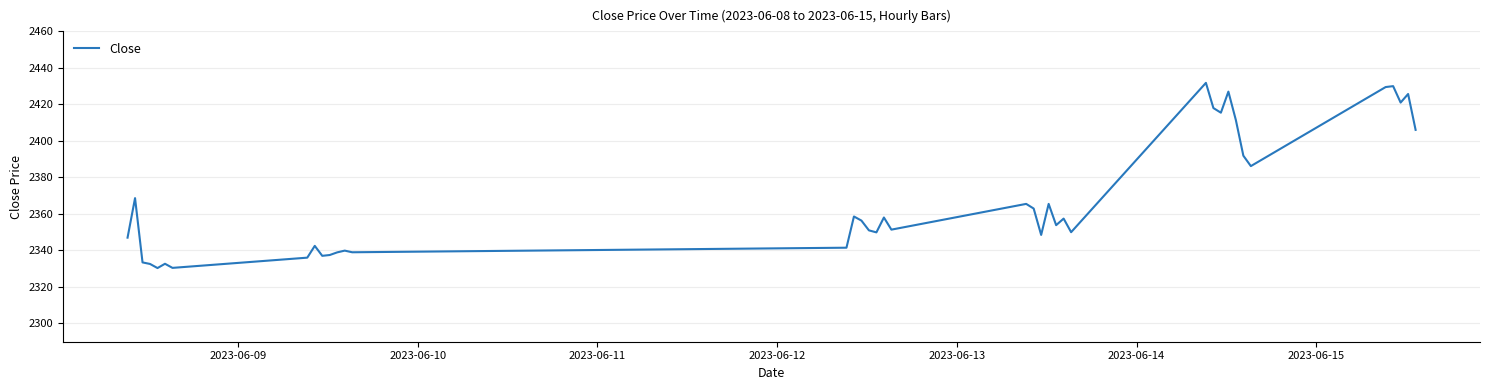

What is the greatest value displayed?

2431.8